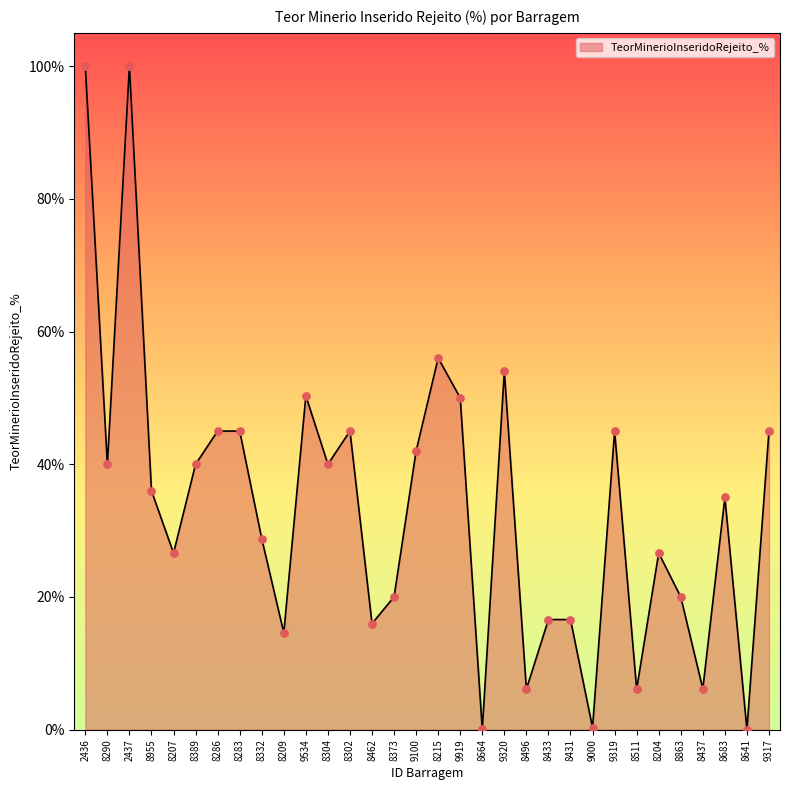

What is the change in value from 8389 to 8431?

-23.4